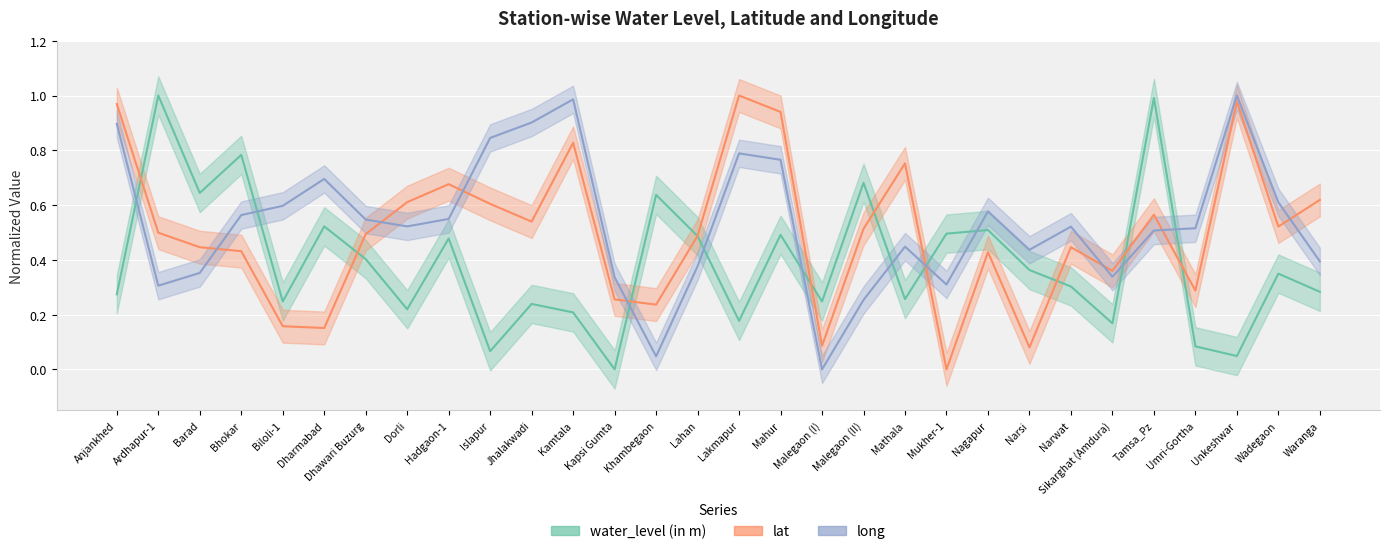

How many lines are shown in the chart?

3